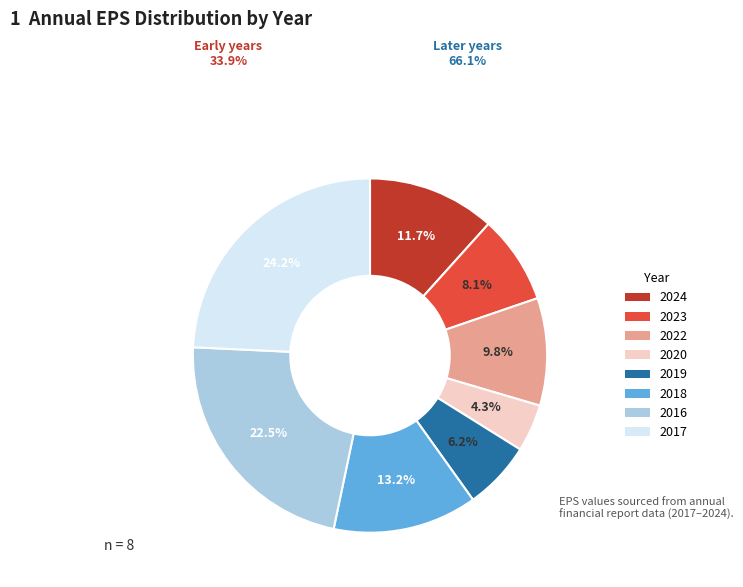

How many slices are in this pie chart?

8